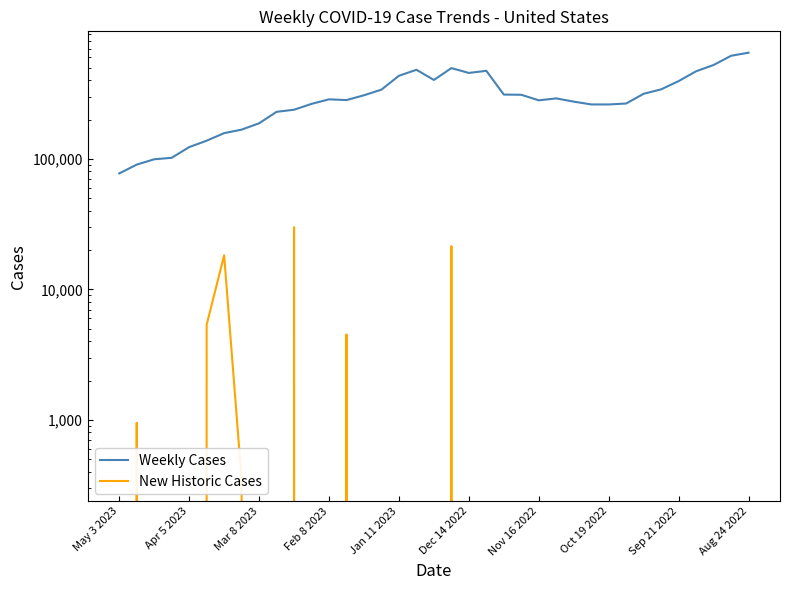

What is the greatest value displayed?

650741